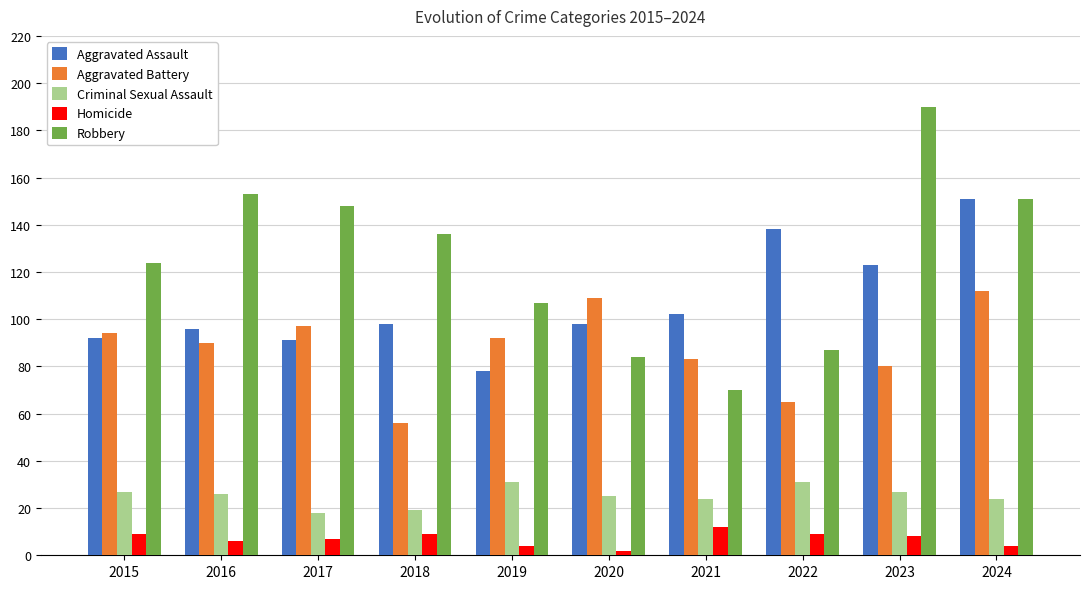

Read the Robbery value at 2023.

190